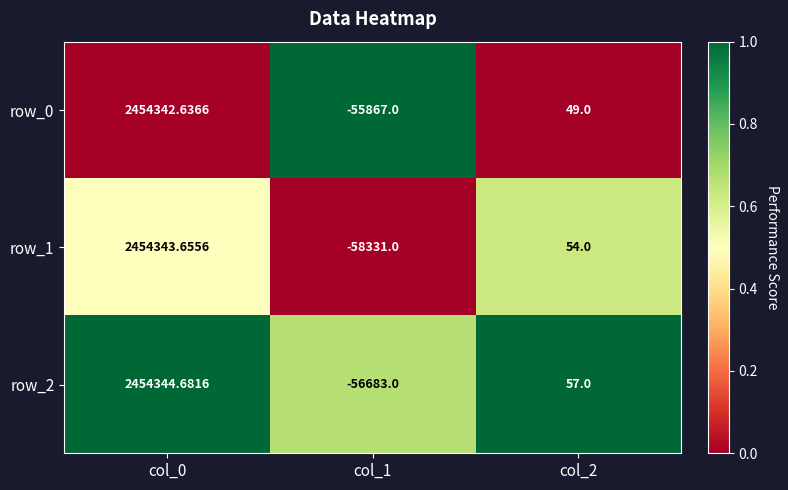

The row_1 series shows 0.3 at col_1. True or false?

False